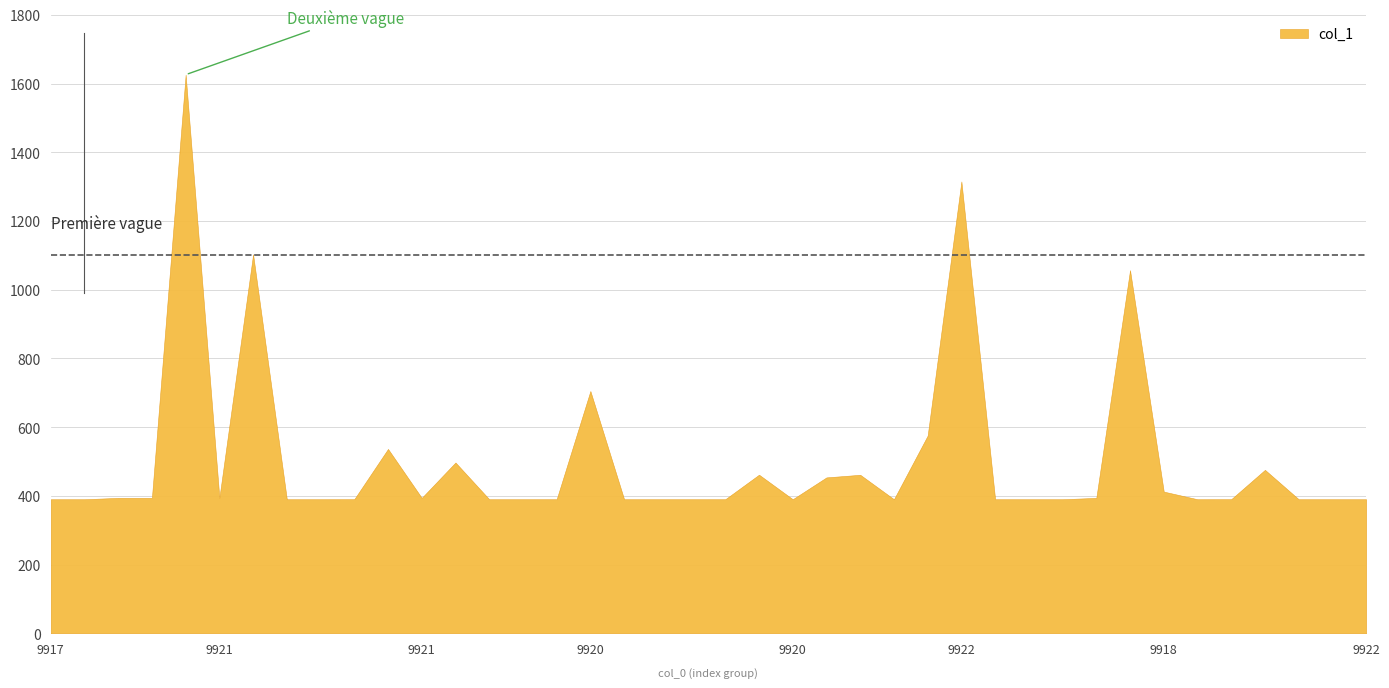

At which label is the value closest to 1007?

9922